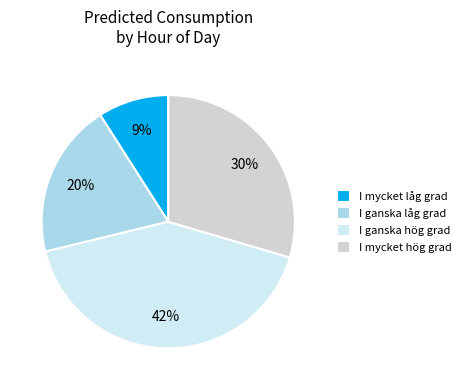

To the nearest percent, what percentage of the pie is I mycket hög grad?

30%